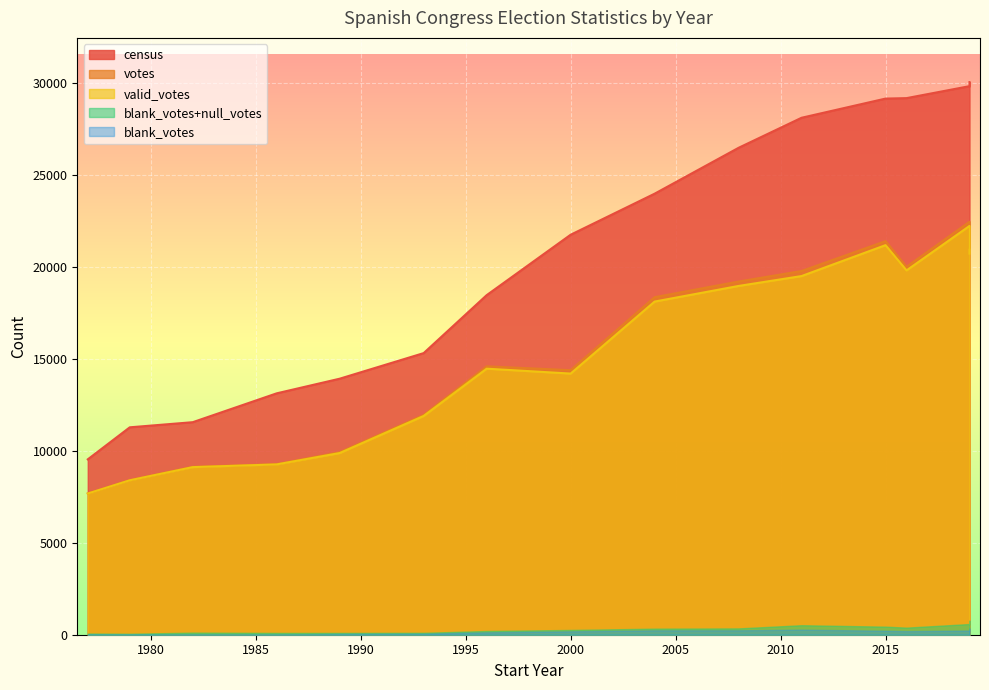

Which series has the widest spread of values?

census